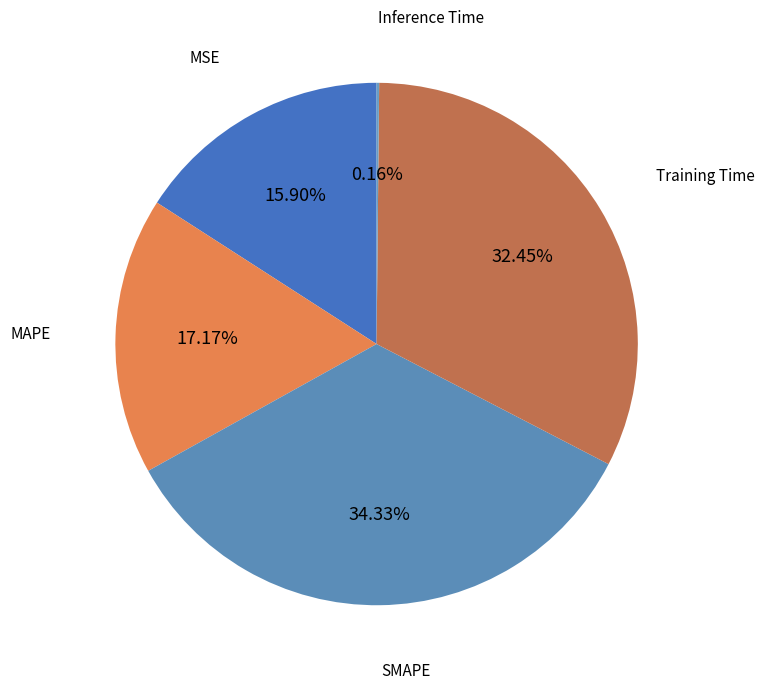

How many segments does this pie chart have?

5